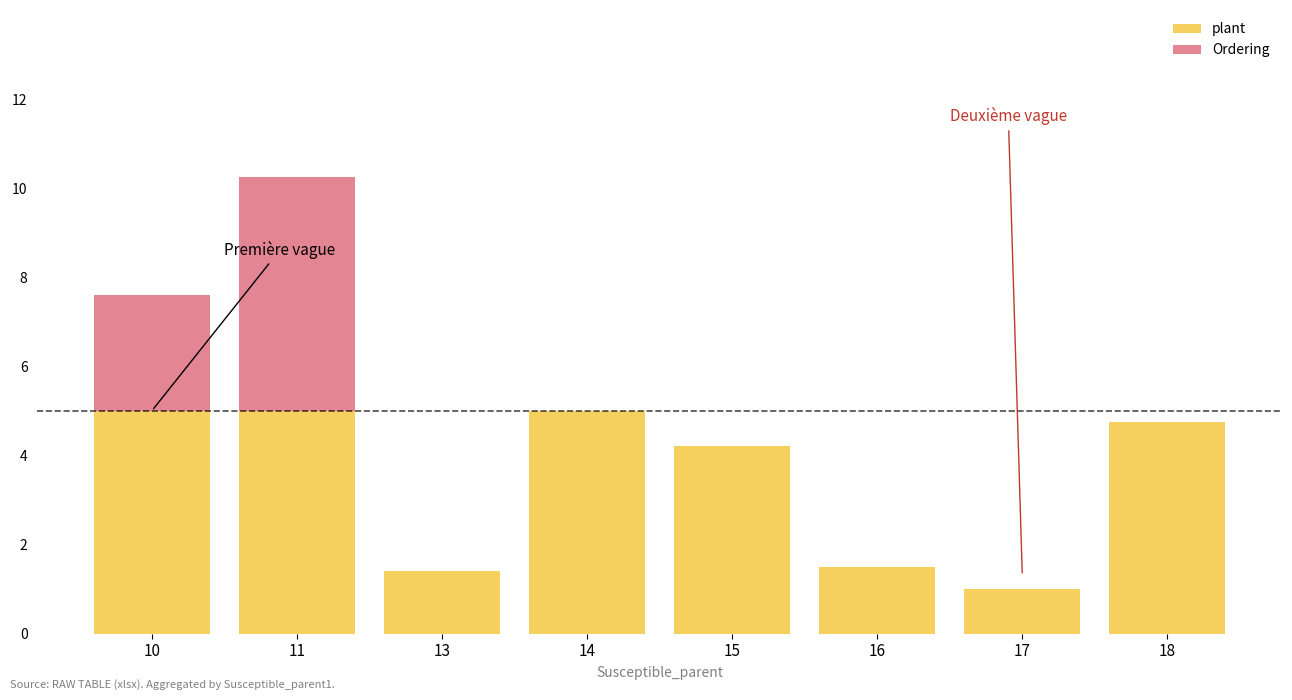

Read the plant value at 14.

5.0